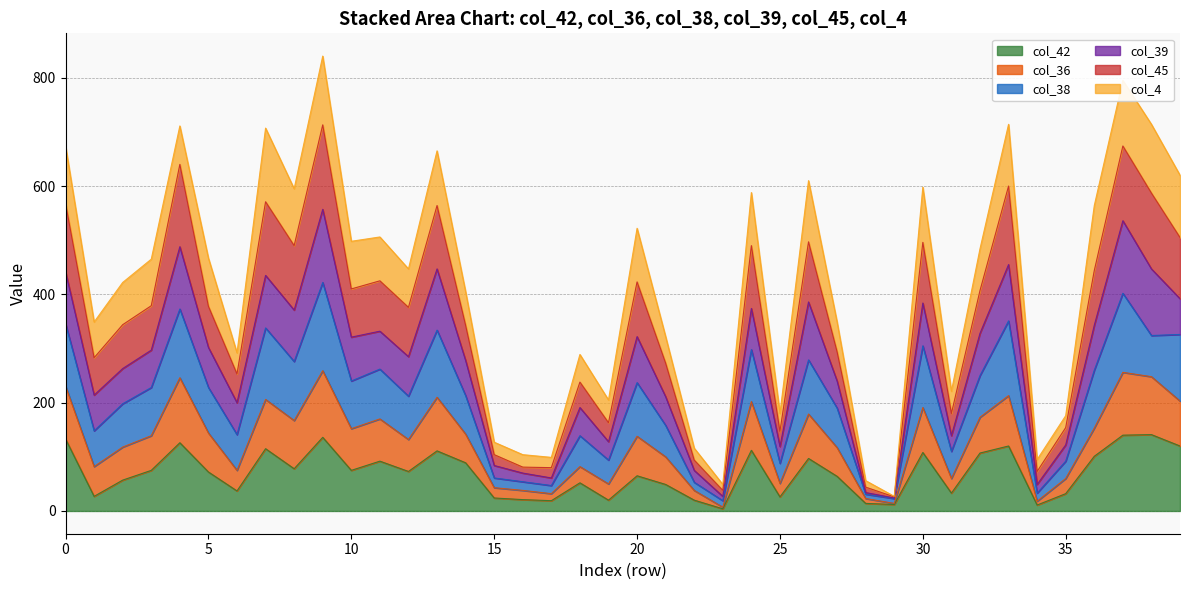

At which category does the chart reach its peak across all series?

9